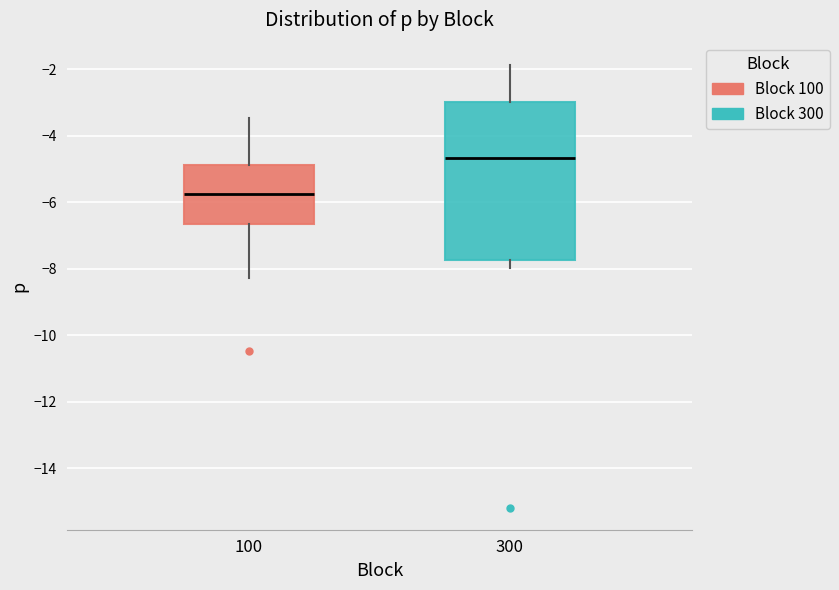

Which box has the lowest median line?

100